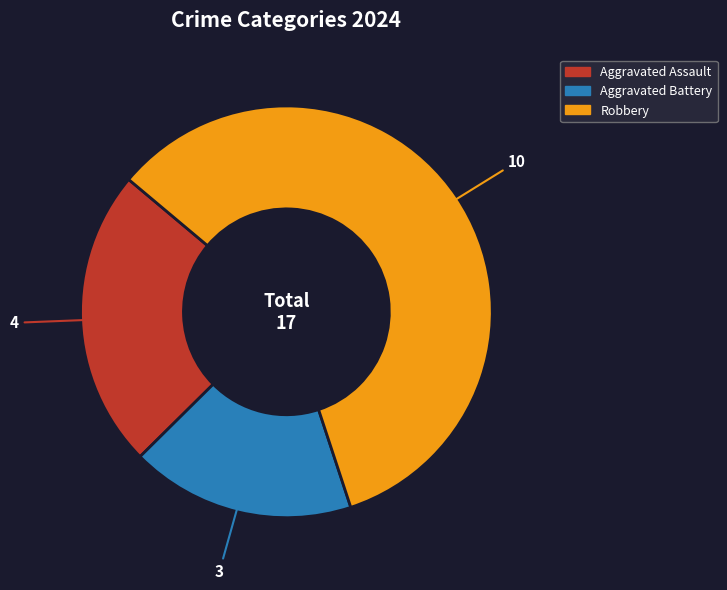

Does any single category account for the majority?

Yes